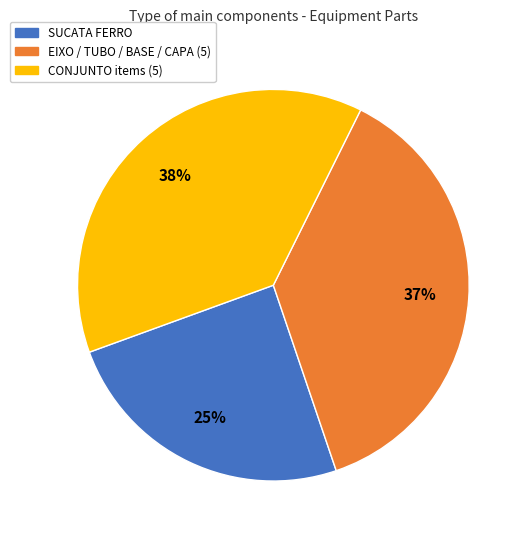

True or false: SUCATA FERRO accounts for 25% of the total.

True